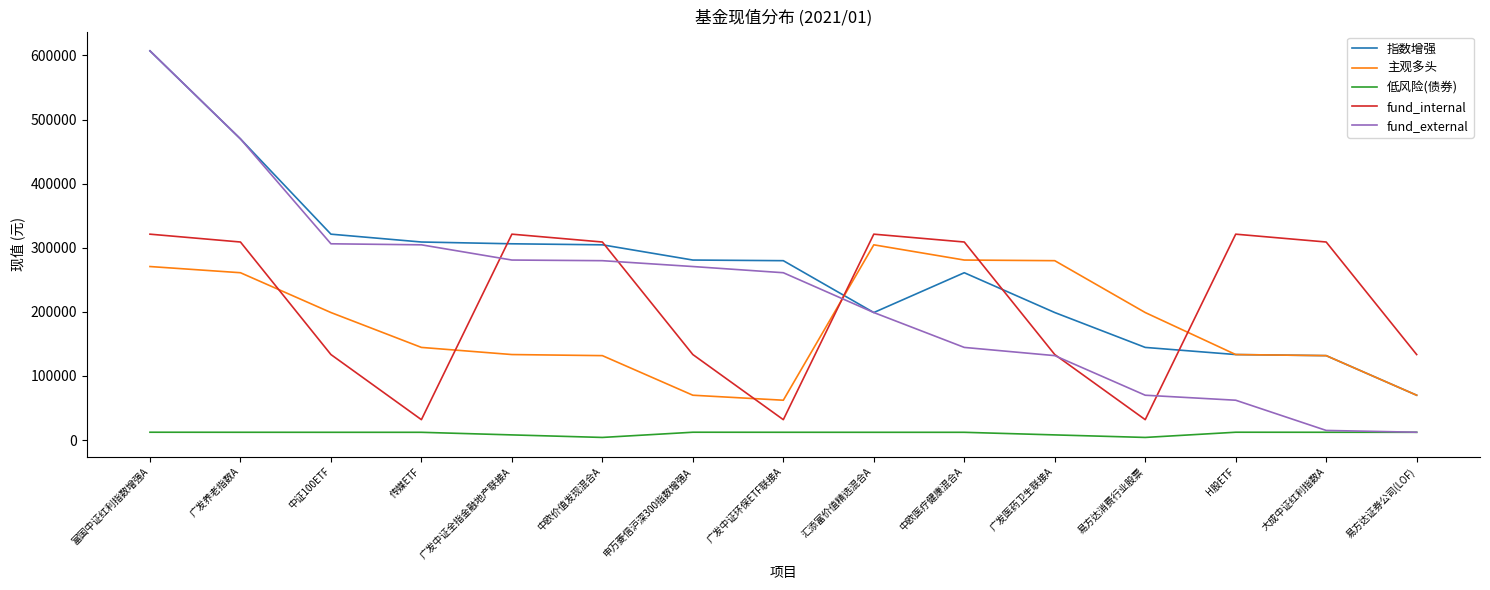

True or false: 低风险(债券) has more than 1 points higher than both neighbors.

True